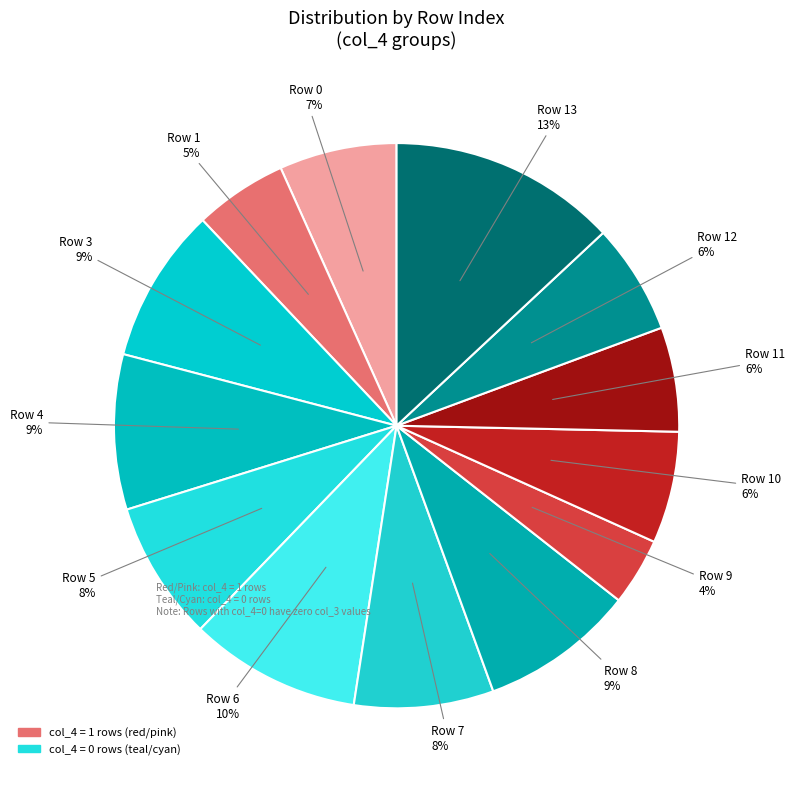

Which category has the biggest portion of the pie?

Row 13